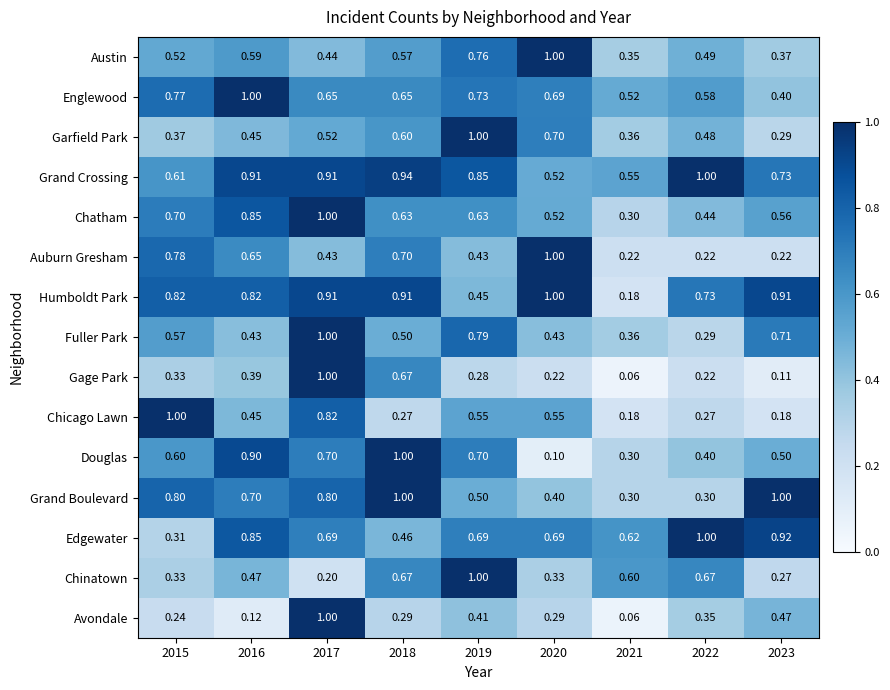

Is the value of Grand Boulevard at 2019 greater than the value of Chinatown at 2022?

No